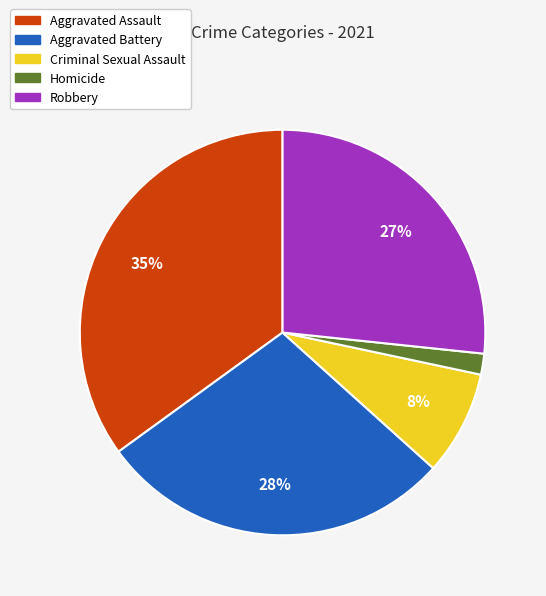

Do Aggravated Assault and Aggravated Battery together represent more than half of the pie?

Yes